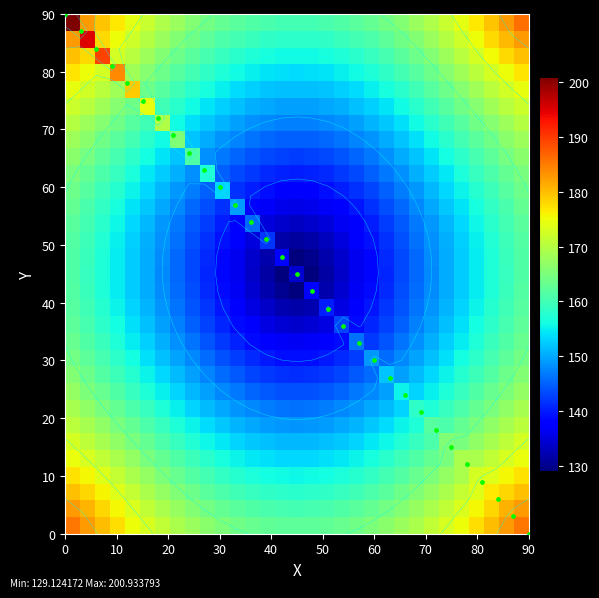

What is the maximum value shown in the chart?

200.9